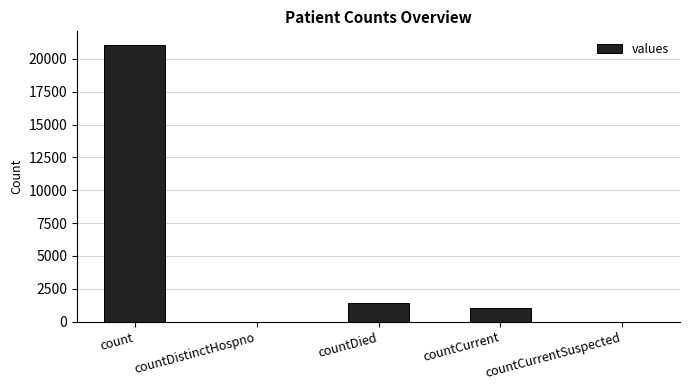

Which has a higher value, count or countCurrentSuspected?

count